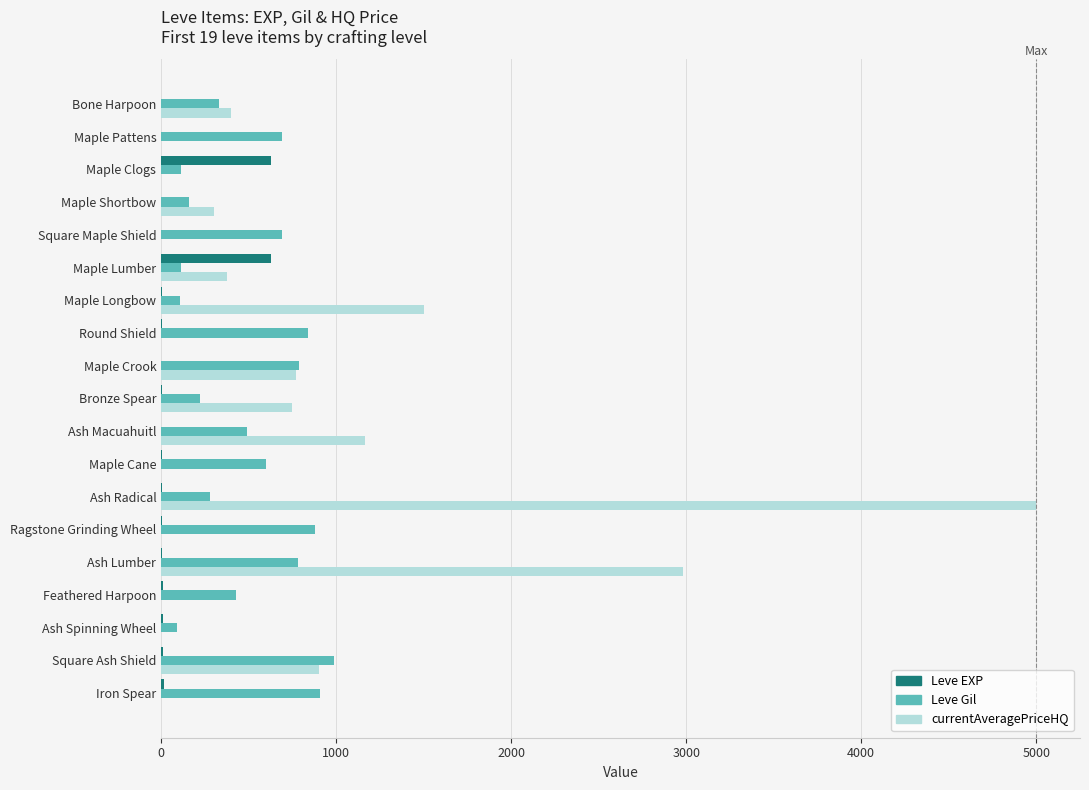

The value of Leve EXP at Maple Clogs is 630. True or false?

True